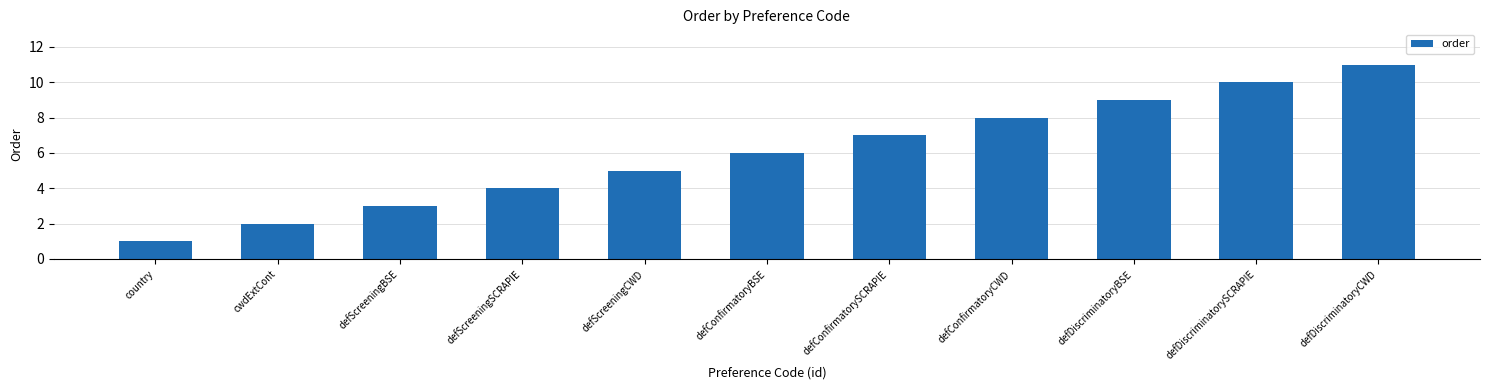

Which label corresponds to the smallest value in the chart?

country